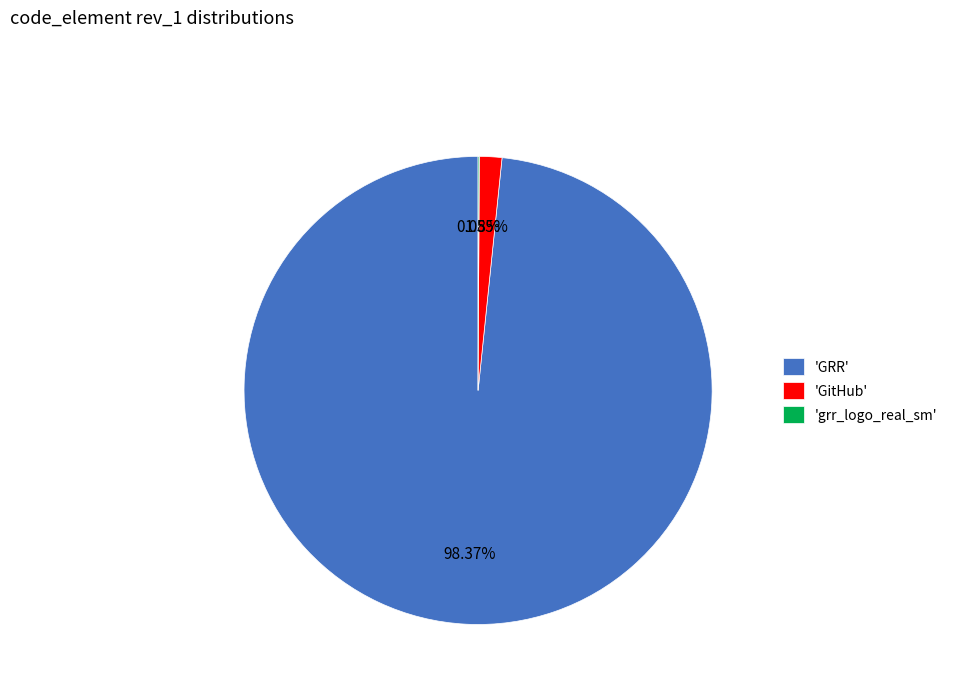

Which slice is the largest?

'GRR'